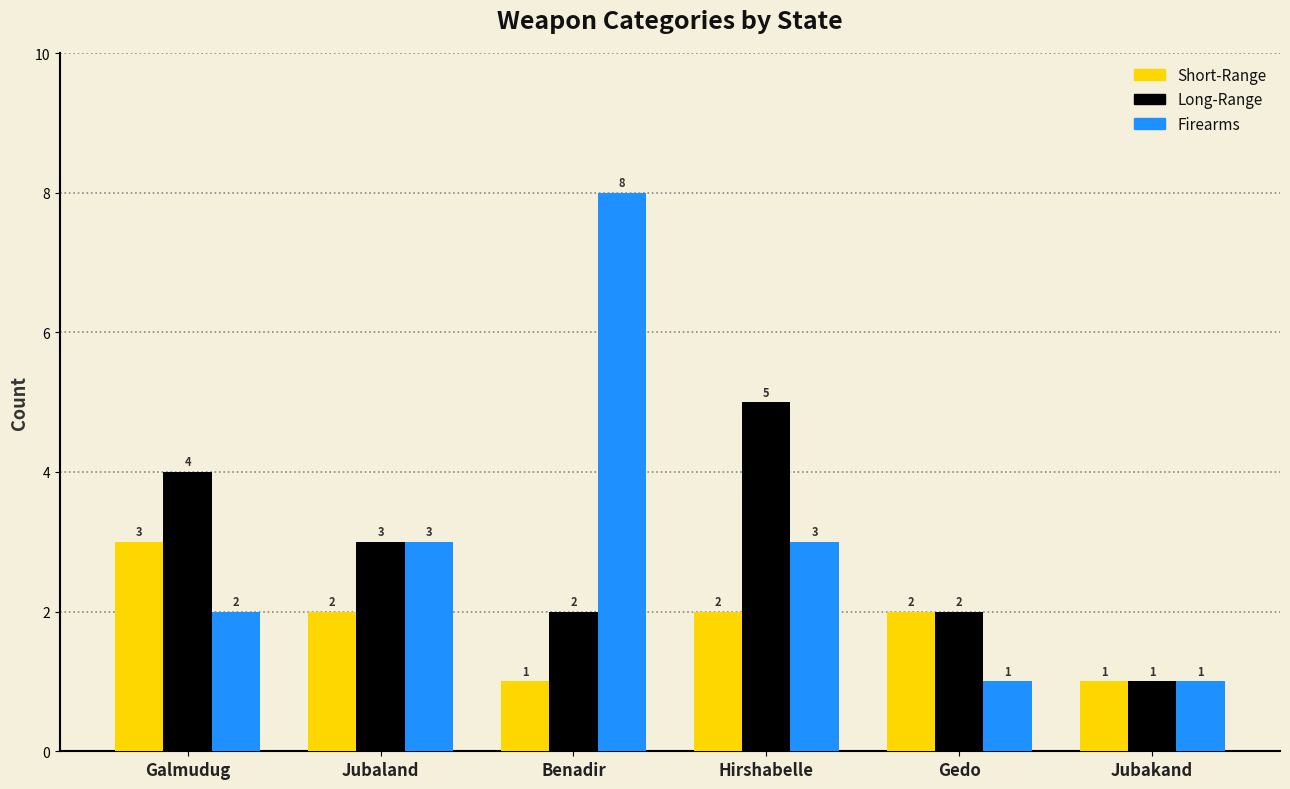

The Short-Range series shows 3 at Hirshabelle. True or false?

False